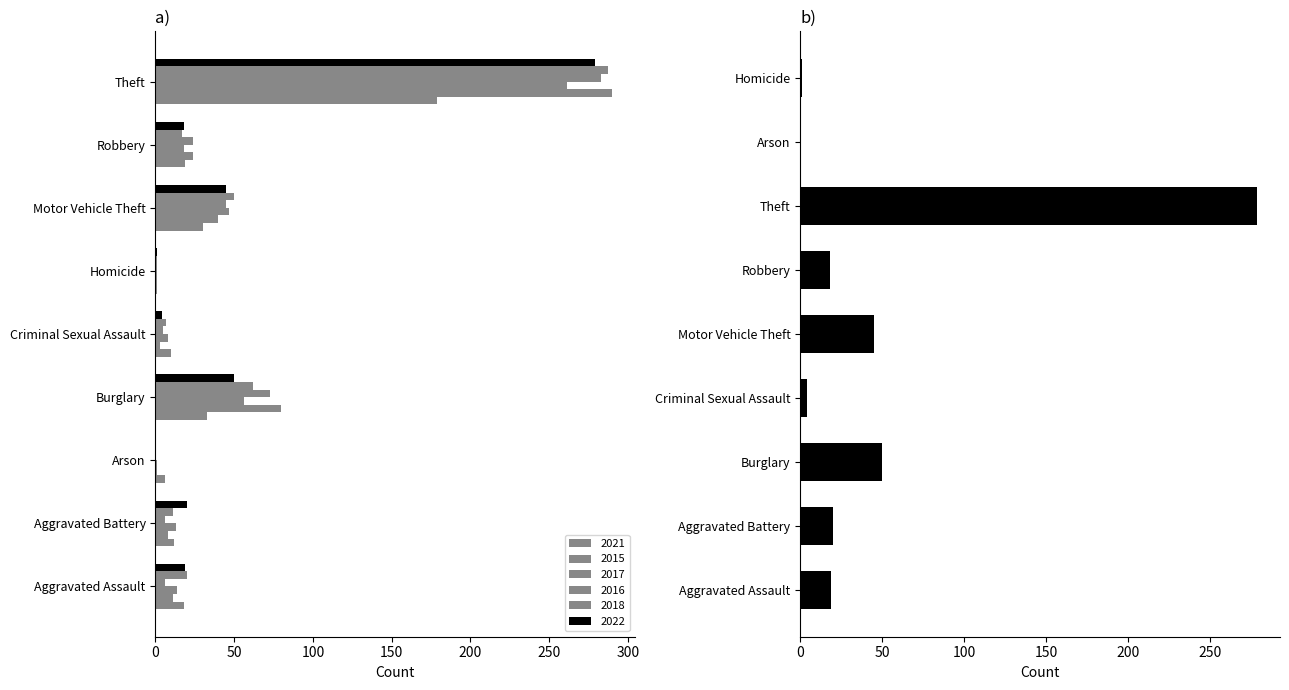

At how many categories does at least one series exceed 203?

1